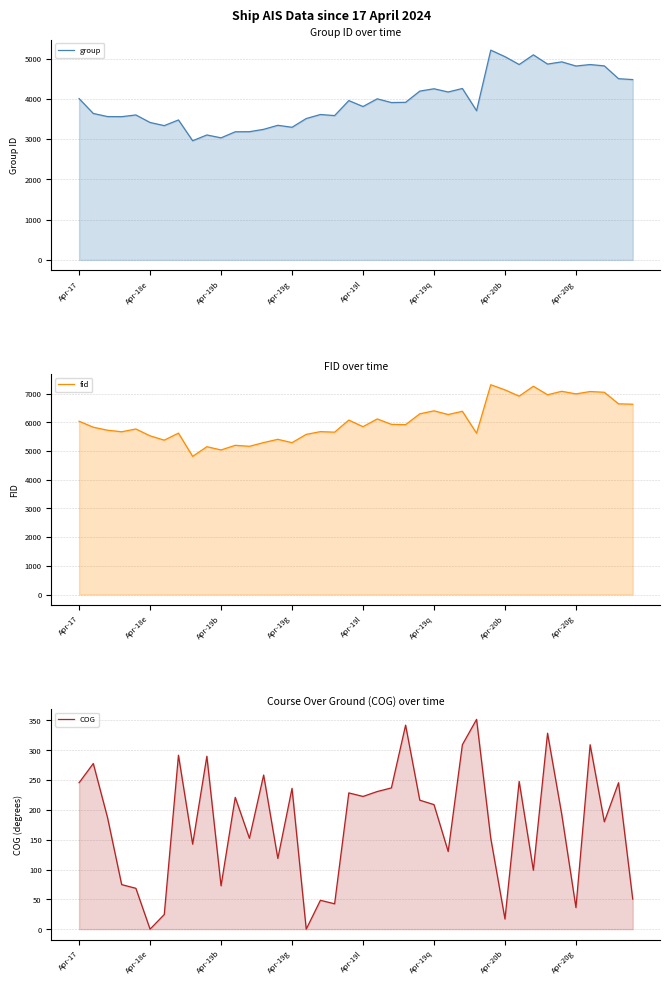

In group, how many points are higher than both neighbors (excluding endpoints)?

13